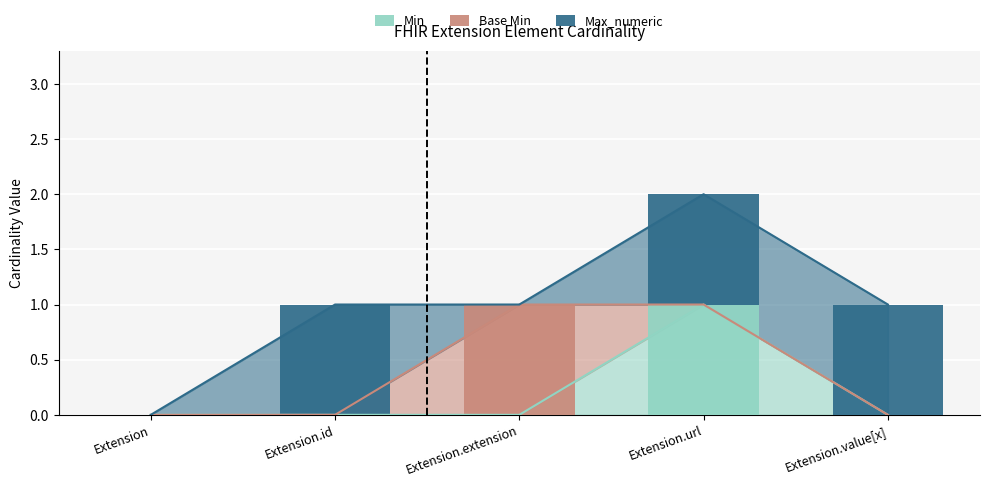

Which series has the largest total across all categories?

Max_numeric